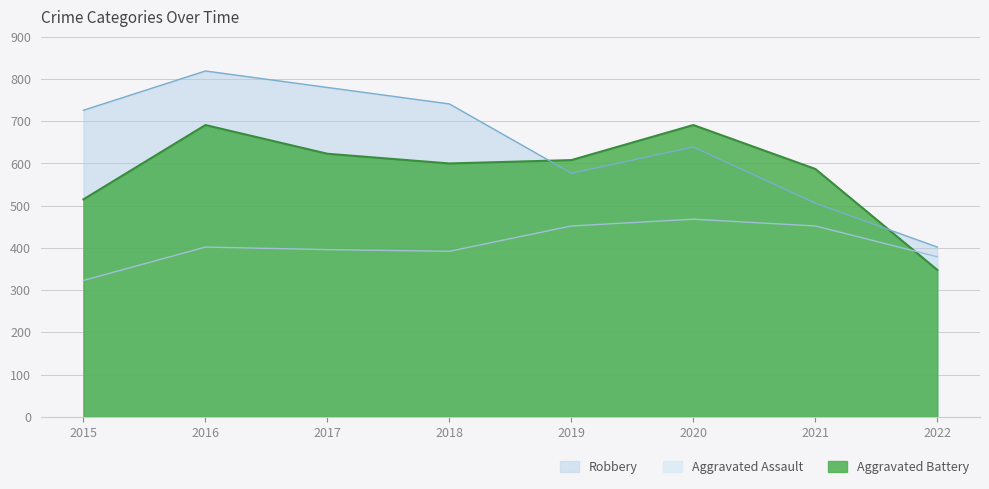

What is the total value across all series at 2021?

1545